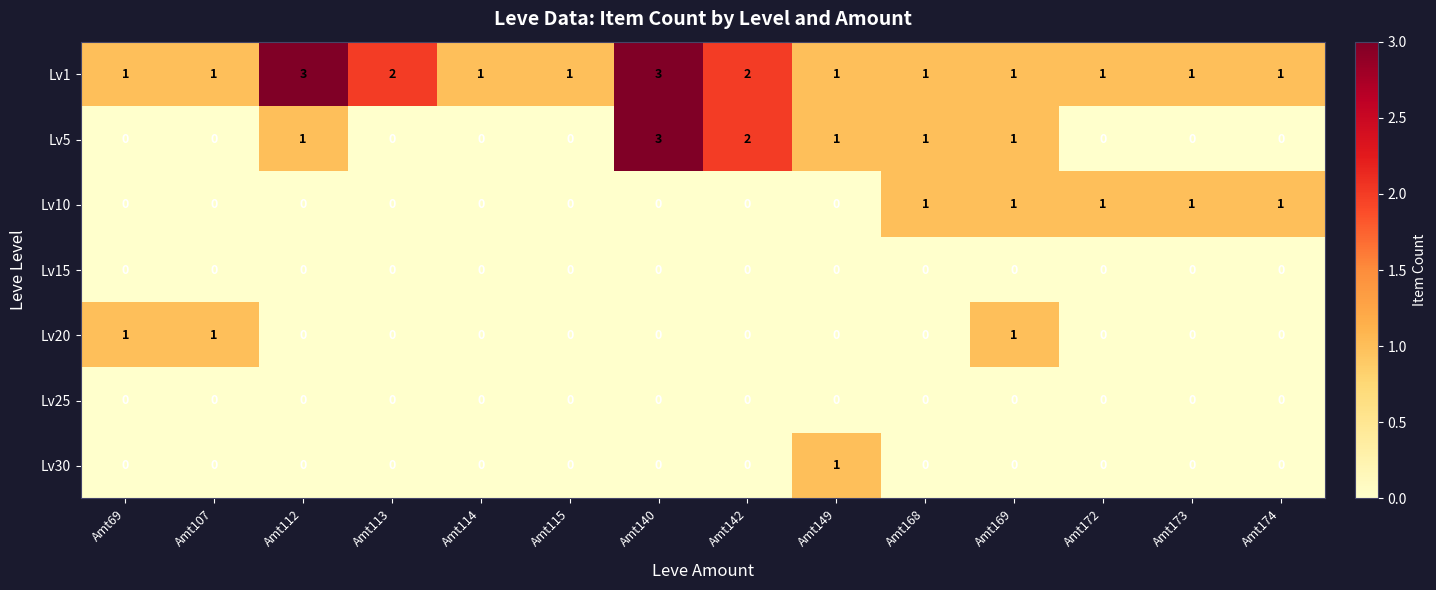

At how many categories does at least one series exceed 0?

14